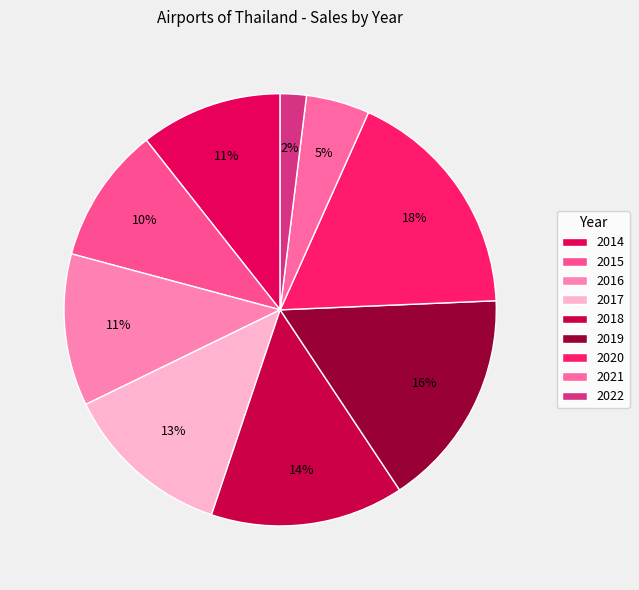

To the nearest percent, what portion does 2014 represent?

11%